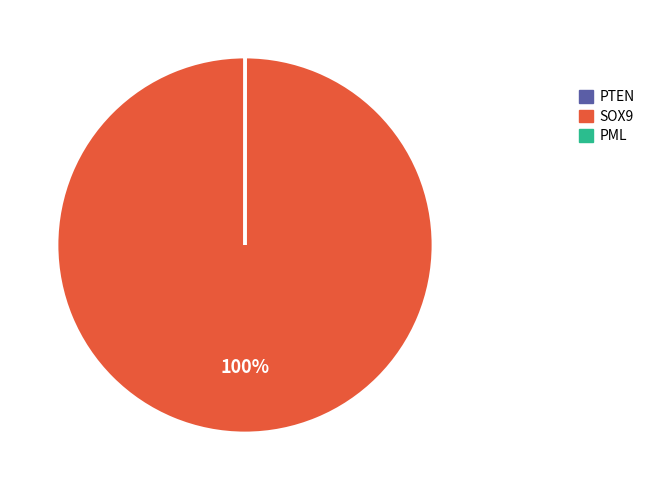

What percentage is the SOX9 slice, to the nearest percent?

100%